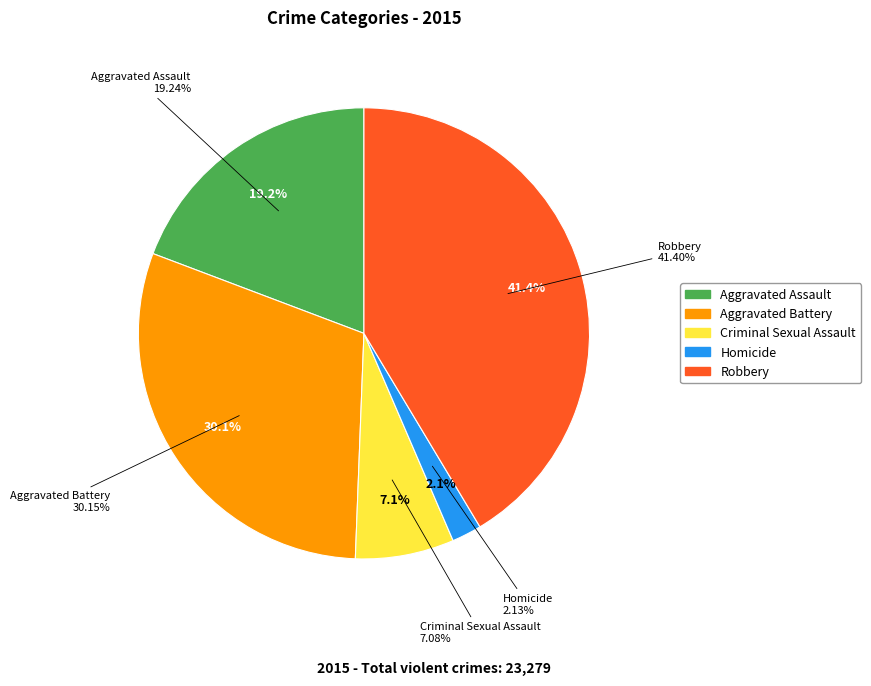

How many segments does this pie chart have?

5